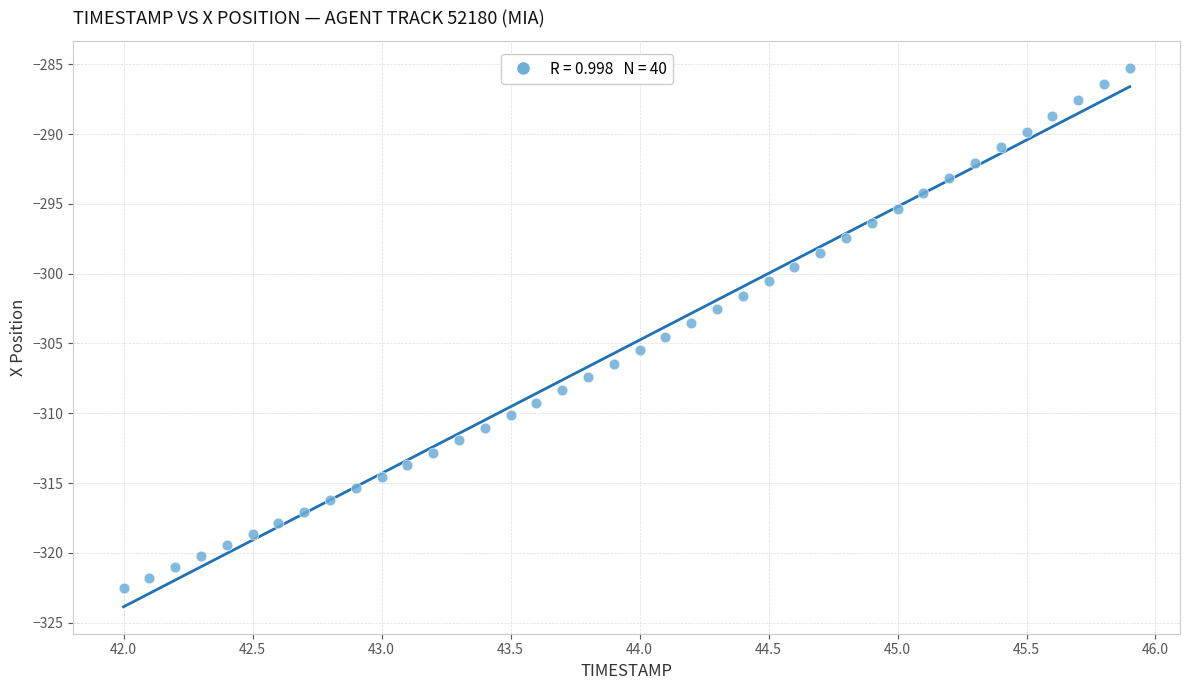

What is the range of X values (max minus min)?

3.9